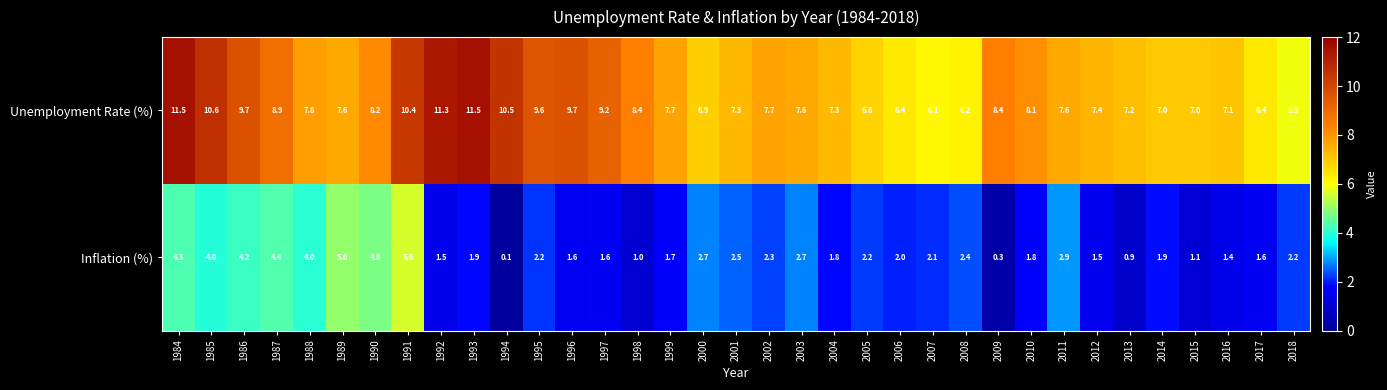

True or false: Inflation (%) has a value of 0.8 at 2002.

False